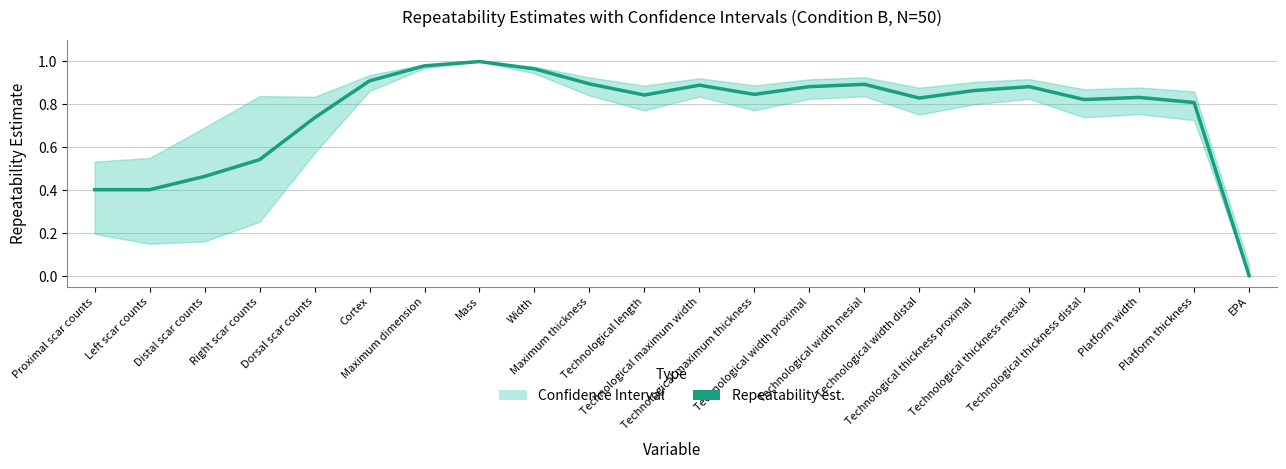

What is the label of the 10th point from the left?

Maximum thickness